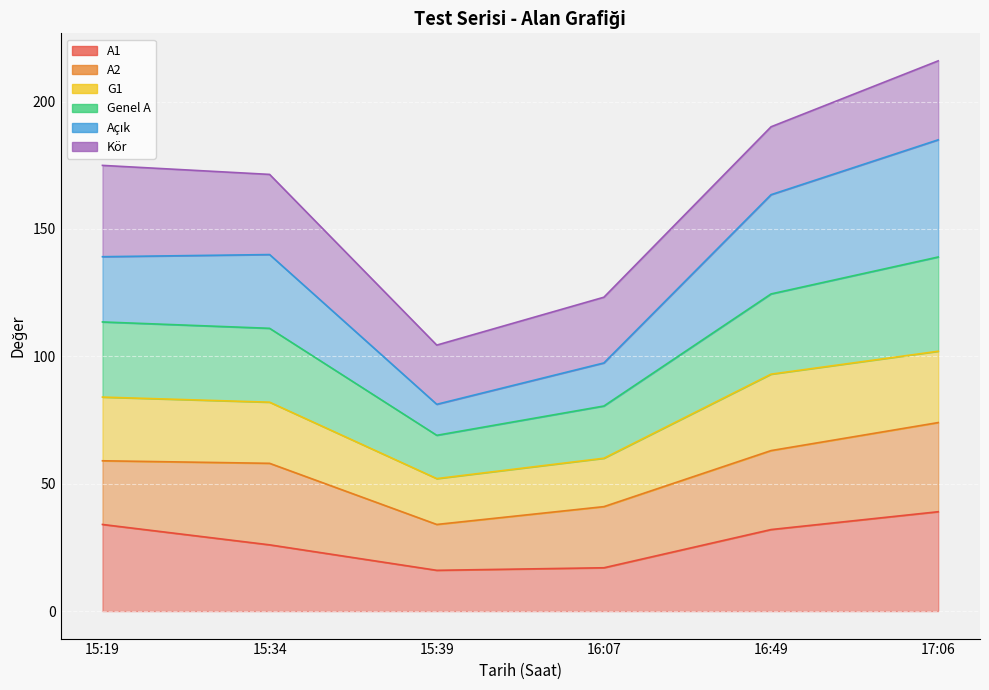

At which label does Açık reach its peak?

17:06